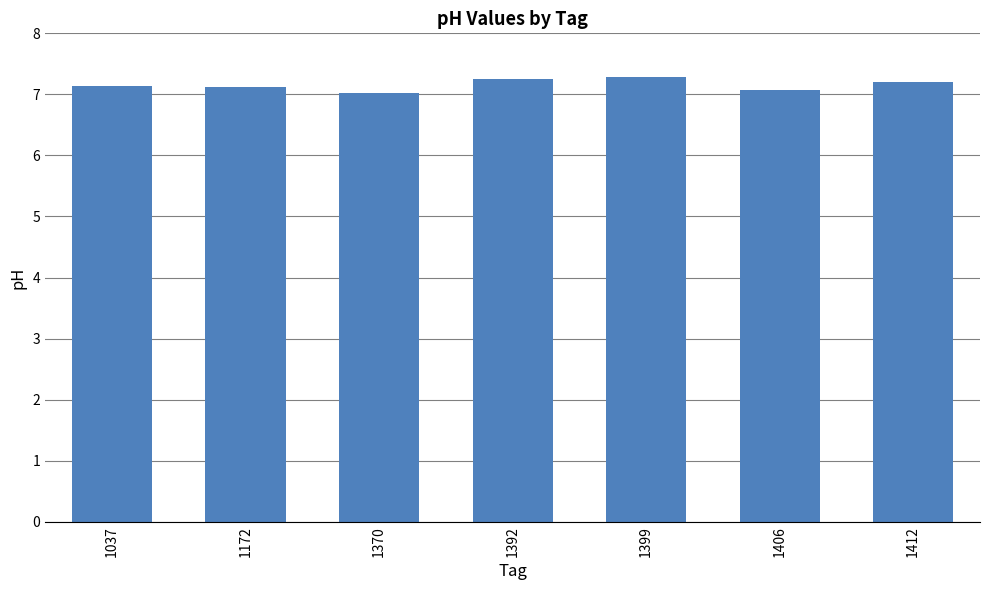

What is the sum of the values at 1172 and 1370?

14.2